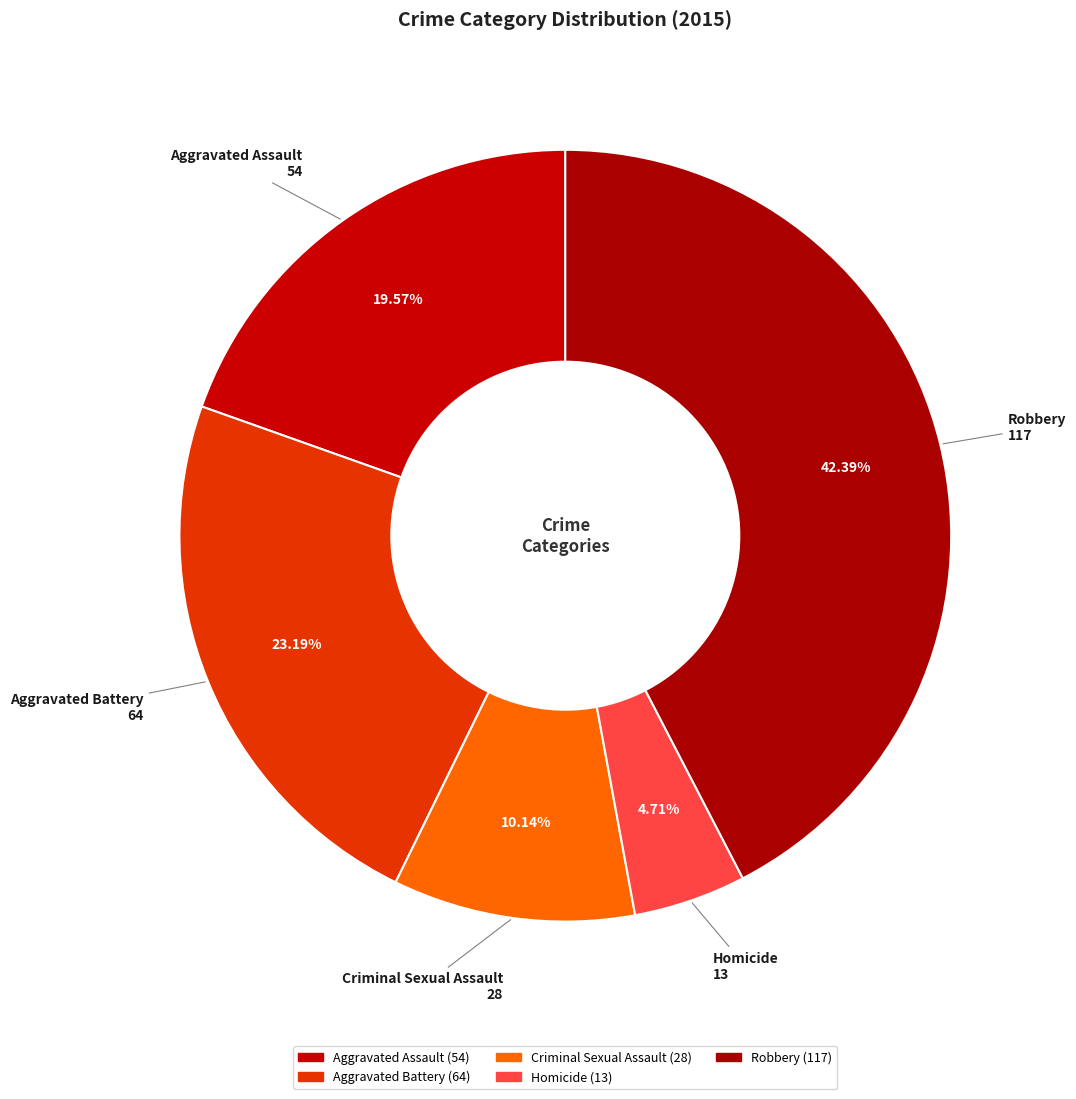

Does Criminal Sexual Assault account for over 50% of the chart?

No